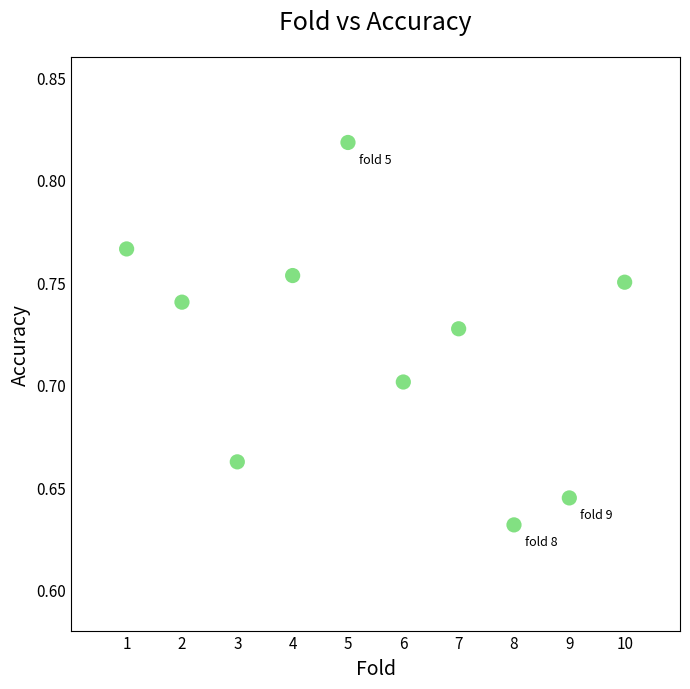

What is the average X value?

5.5